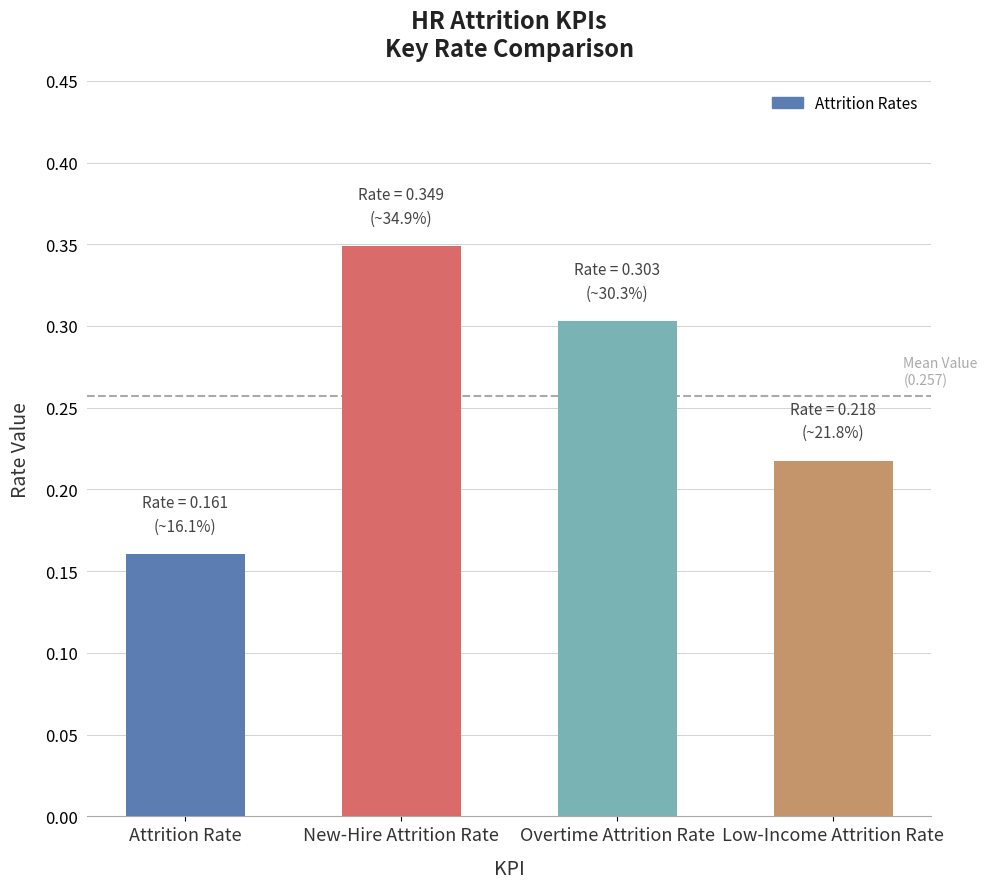

Between Attrition Rate and Overtime Attrition Rate, which is larger?

Overtime Attrition Rate